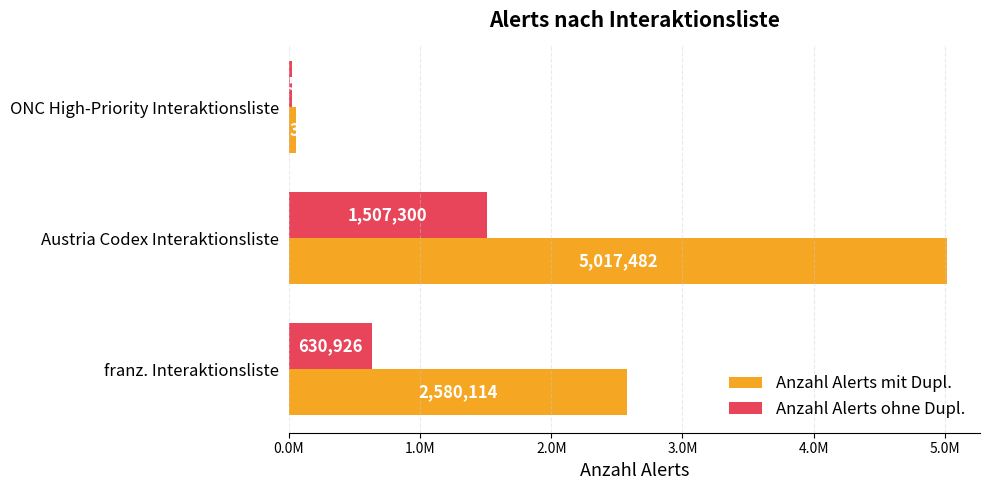

Where is Anzahl Alerts mit Dupl. nearest to the value 2535397?

franz. Interaktionsliste